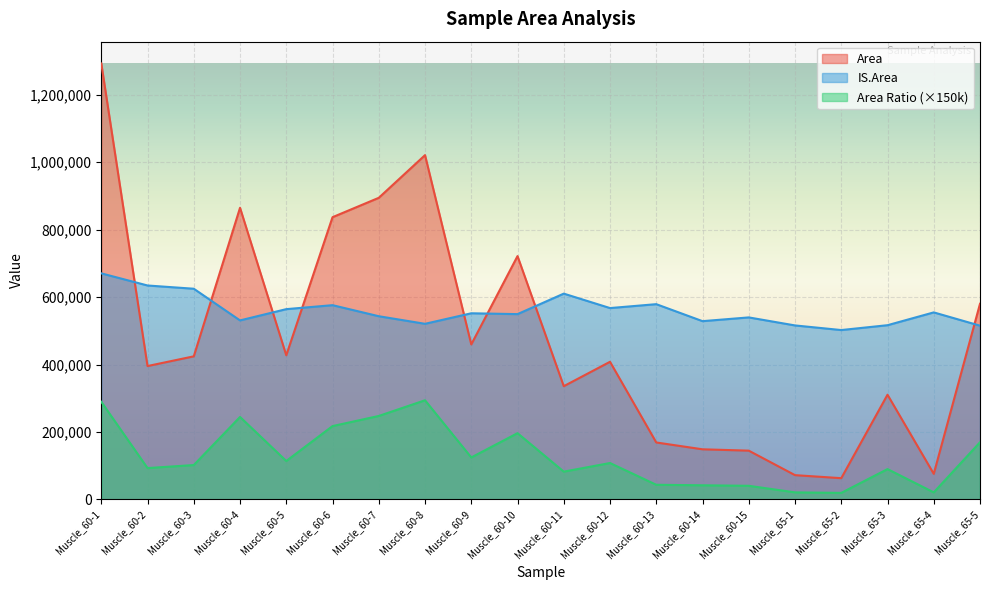

In IS.Area, how many points are higher than both neighbors (excluding endpoints)?

6